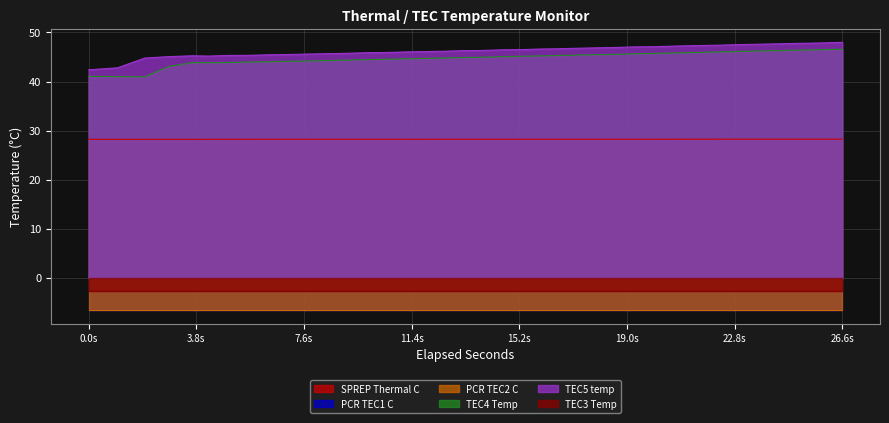

What is the lowest value of the SPREP Thermal C series?

28.2